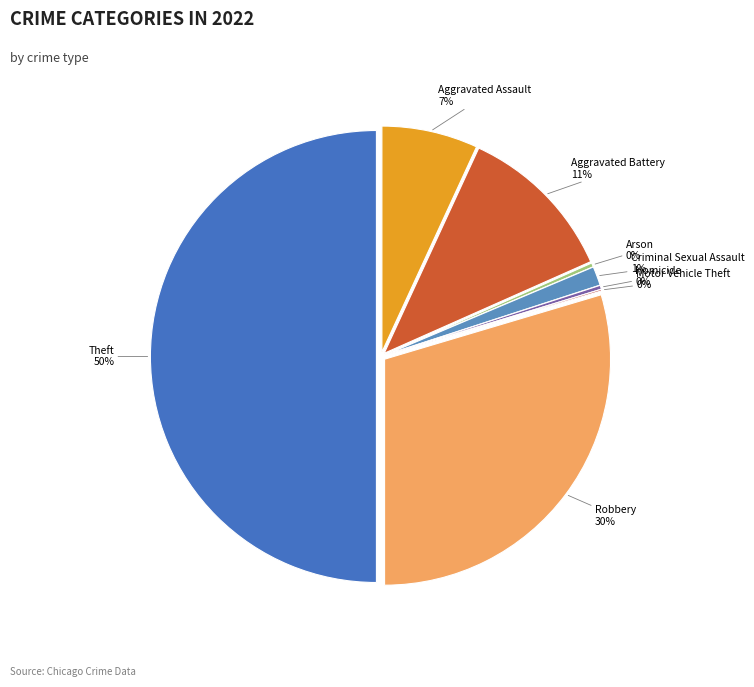

Between Theft and Motor Vehicle Theft, which is larger?

Theft